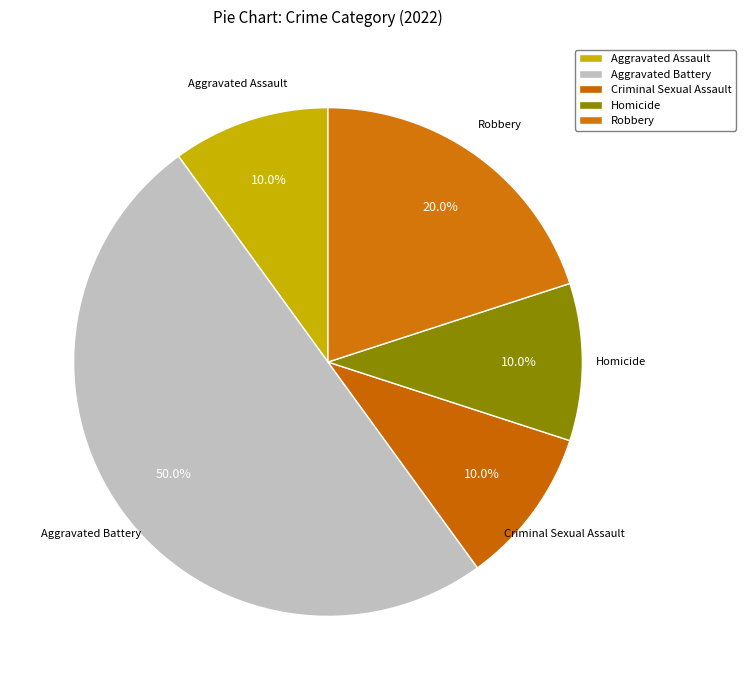

How many segments does this pie chart have?

5